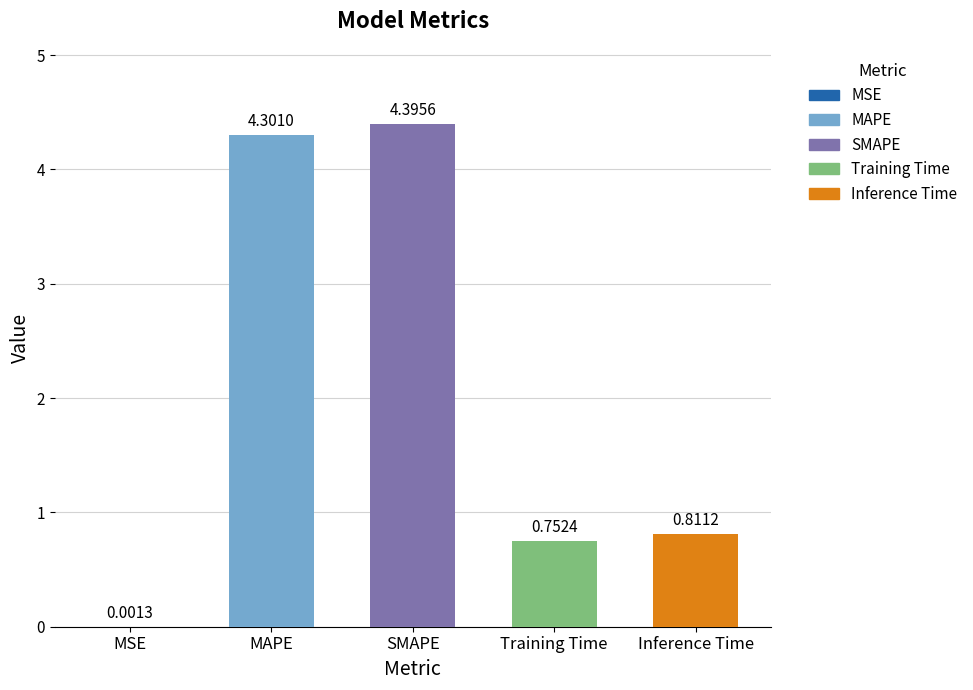

How many categories are shown in the chart?

5